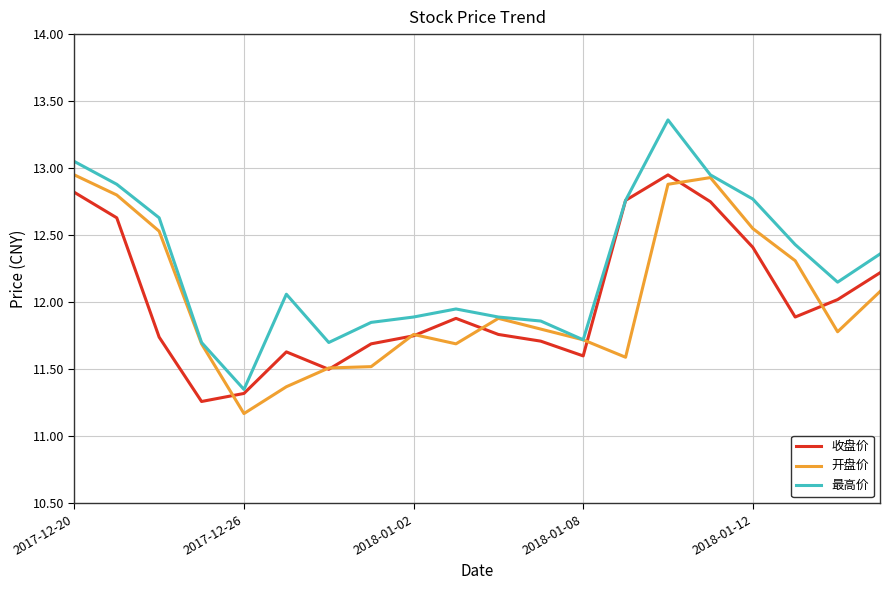

What is the smallest value displayed?

11.2